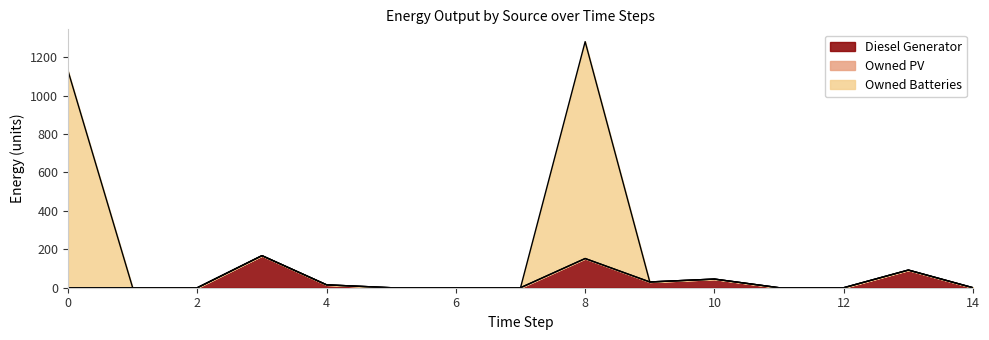

At how many categories does at least one series exceed 103?

3